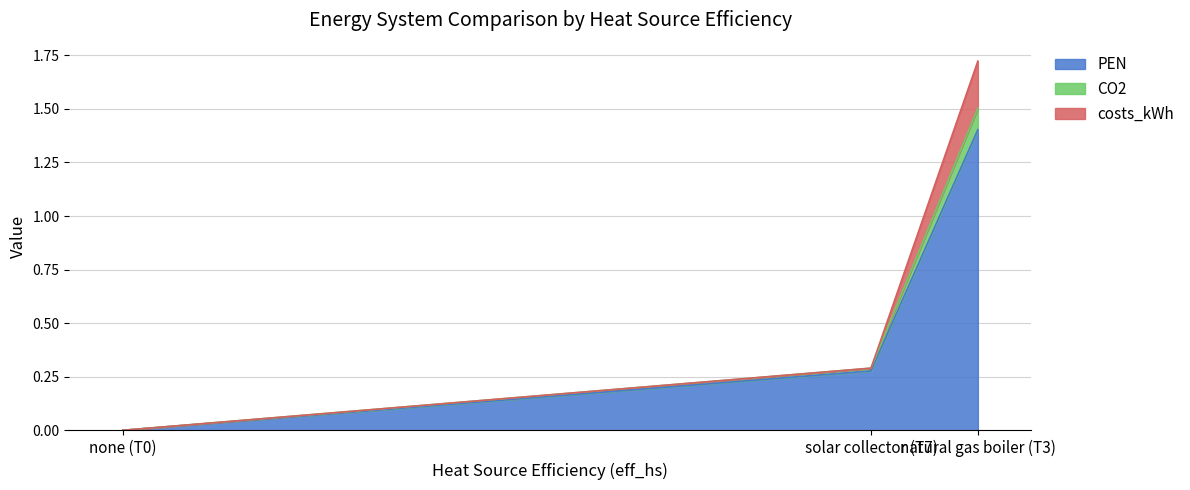

At how many categories does at least one series exceed 1?

1